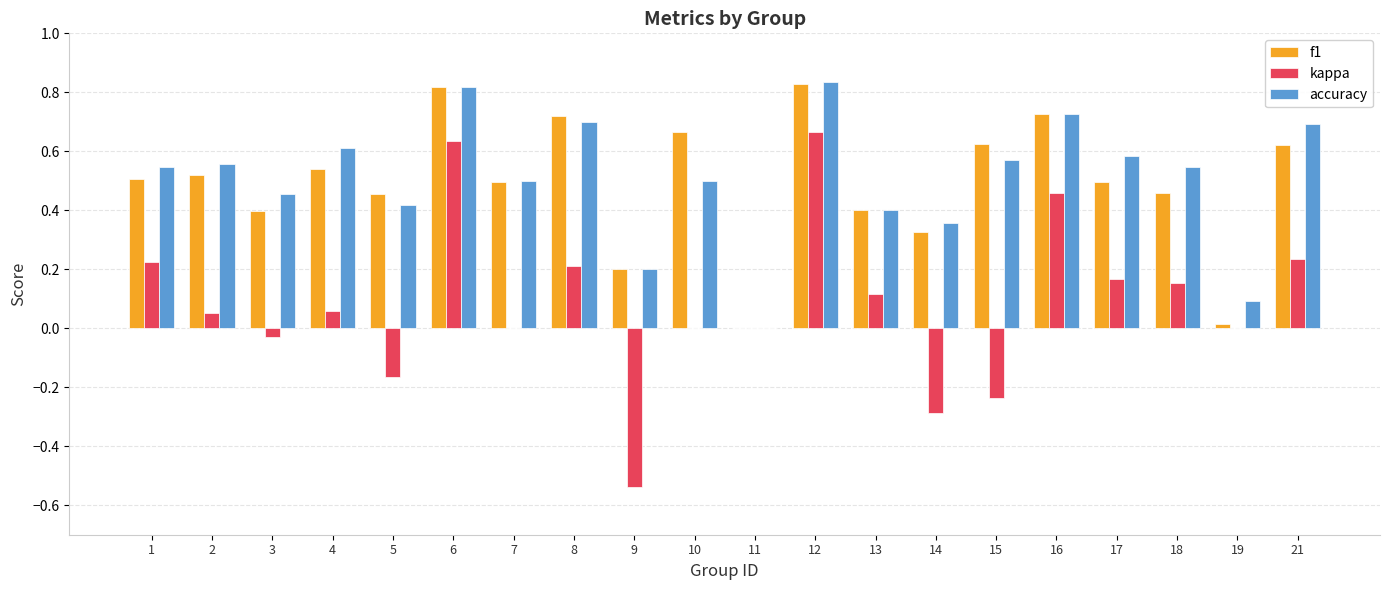

What is the total value across all series at 16?

1.9